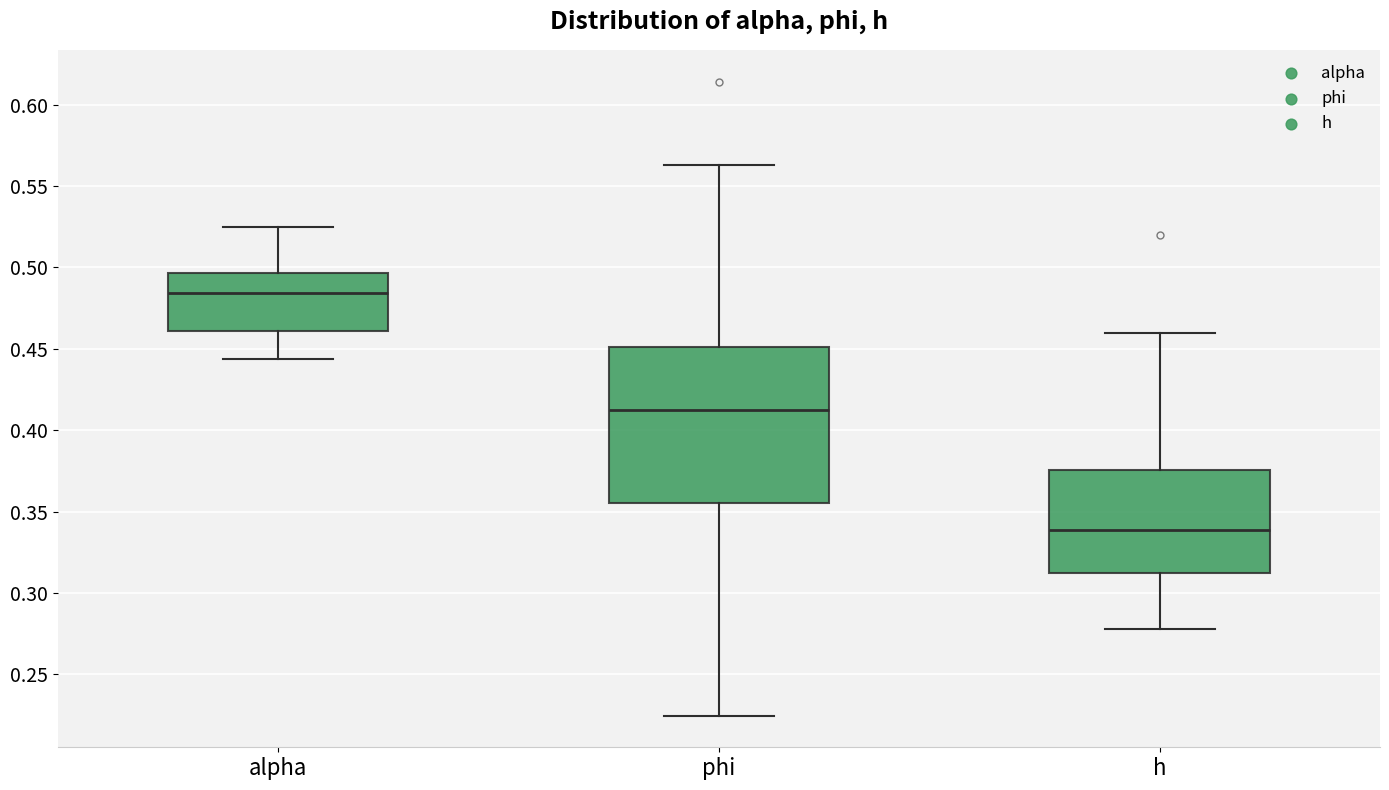

Where does the median line of the box for alpha sit on the y-axis? The values are not printed on the chart, so give them approximately, as read against the axis.

0.485